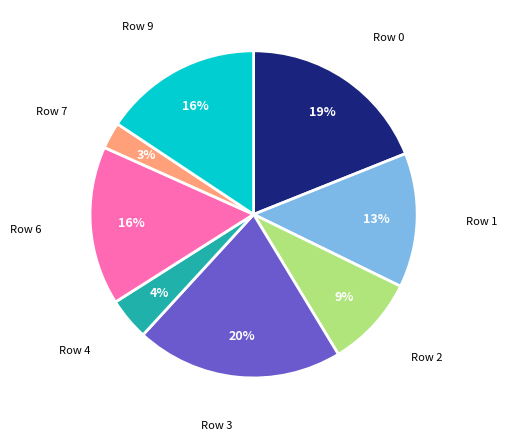

Does any single category account for the majority?

No